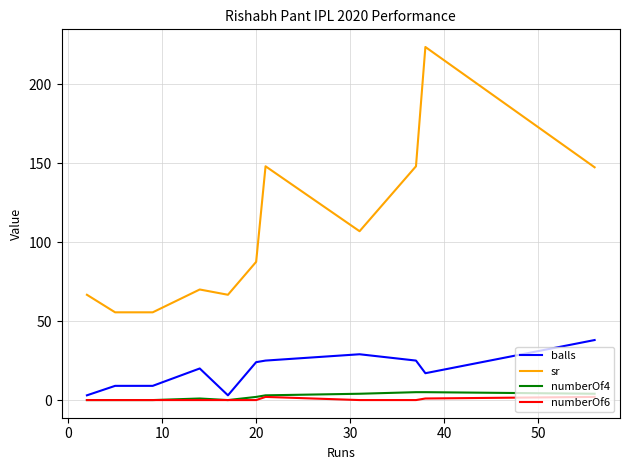

Rank the series by their maximum value, from lowest to highest.

numberOf6, numberOf4, balls, sr